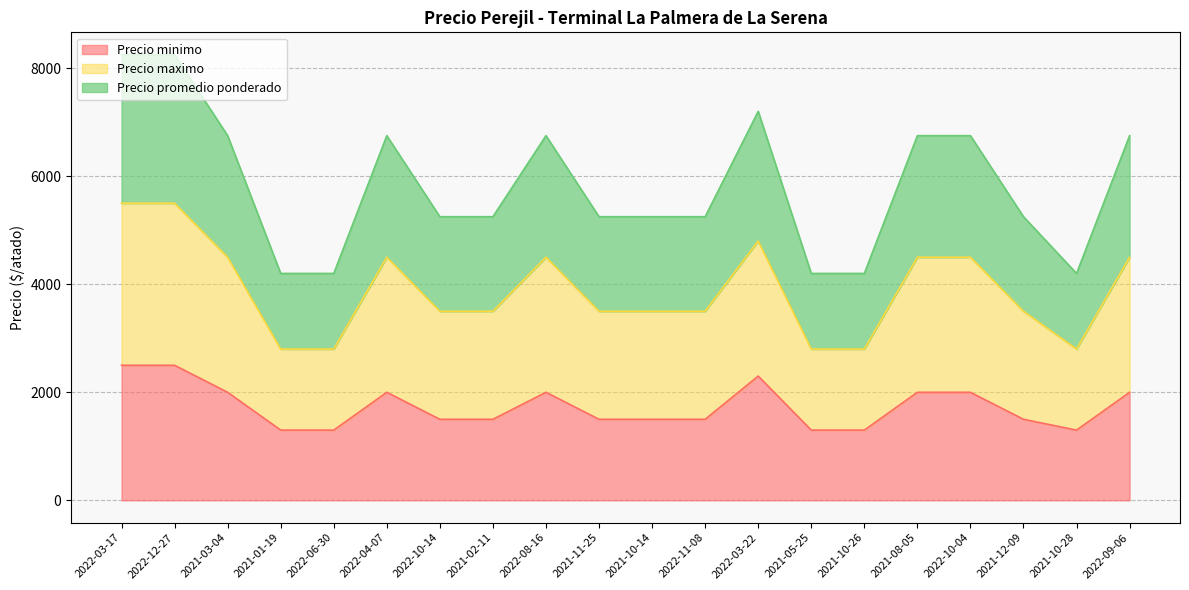

Where is Precio minimo nearest to the value 1900?

2021-03-04